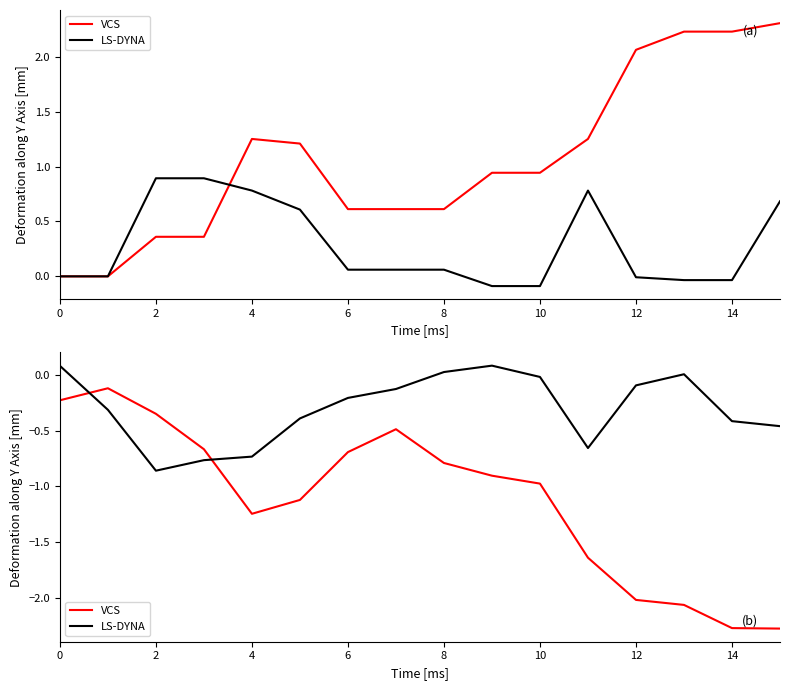

Rank the series by their maximum value, from highest to lowest.

LS-DYNA, VCS